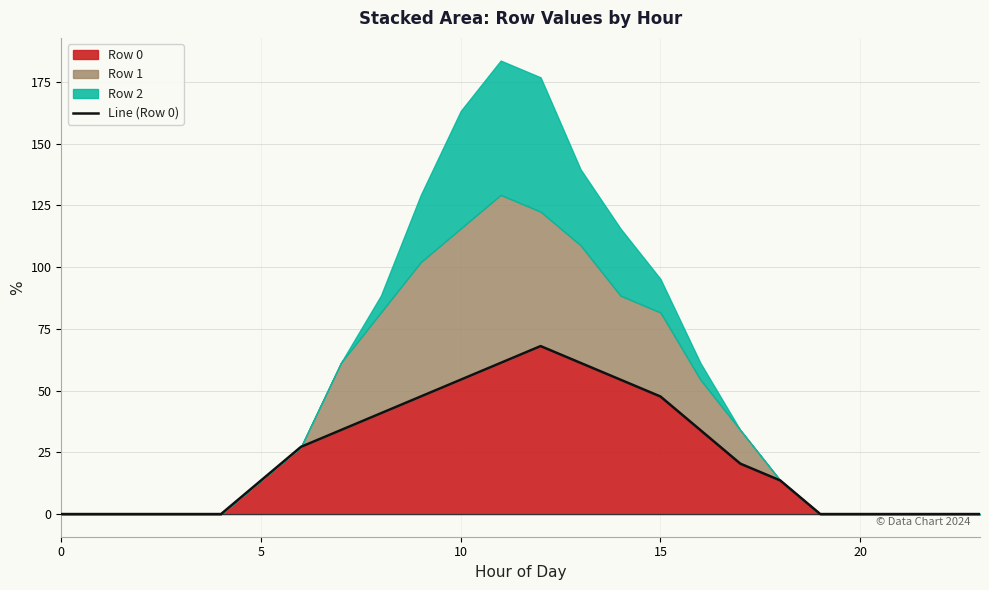

The value of Row 0 at 0 is 20.7. True or false?

False